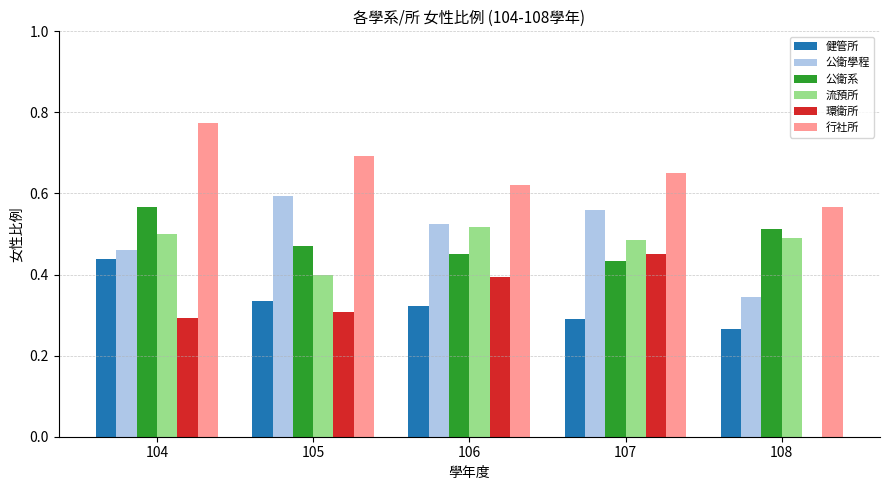

The 行社所 series shows 0.6 at 106. True or false?

True